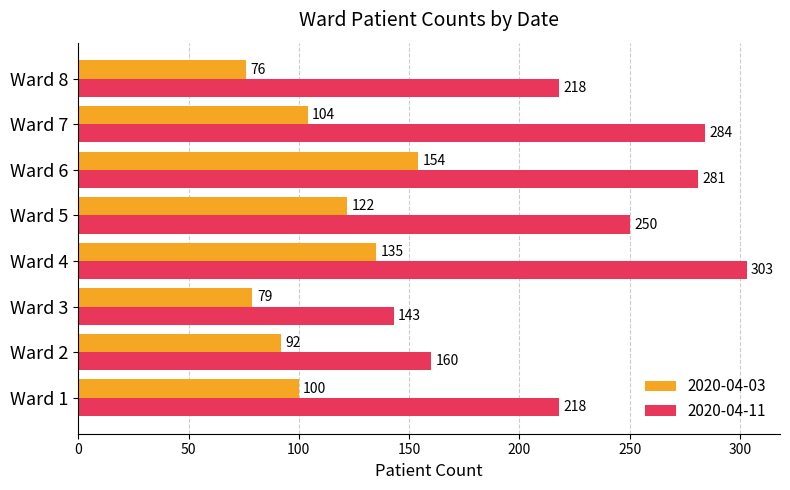

The value of 2020-04-03 at Ward 6 is 96. True or false?

False